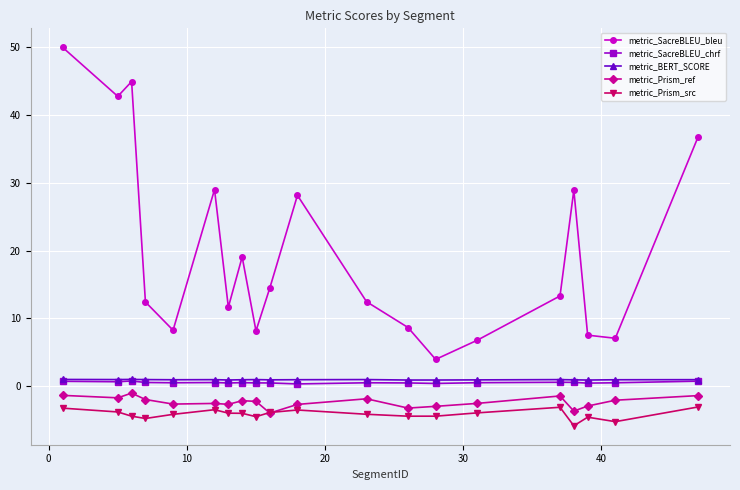

How many lines are shown in the chart?

5